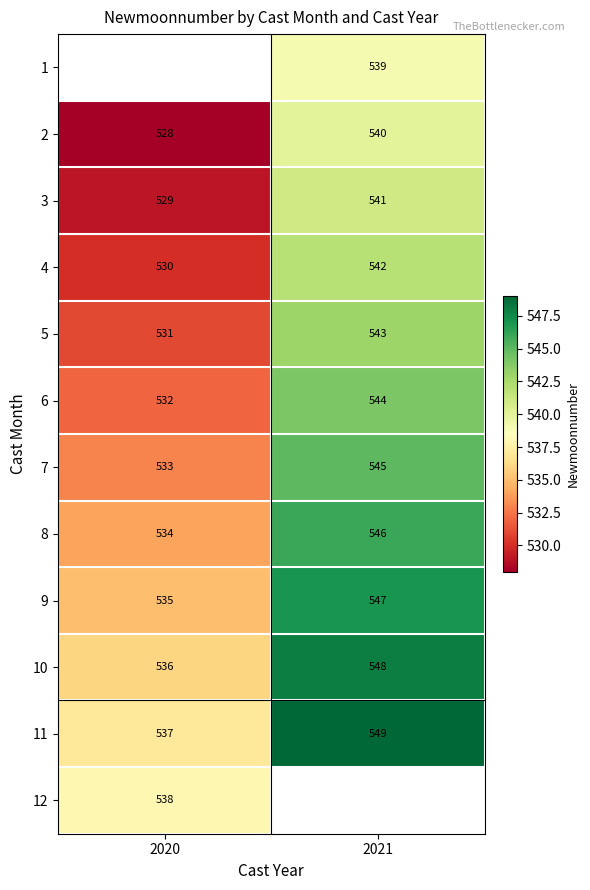

The 2 series shows 252.4 at 2021. True or false?

False